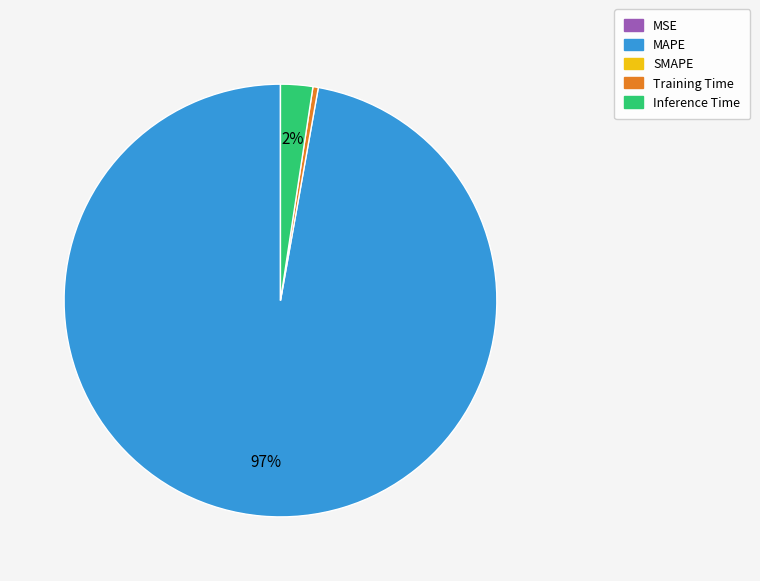

Is there any slice that represents more than half of the pie?

Yes